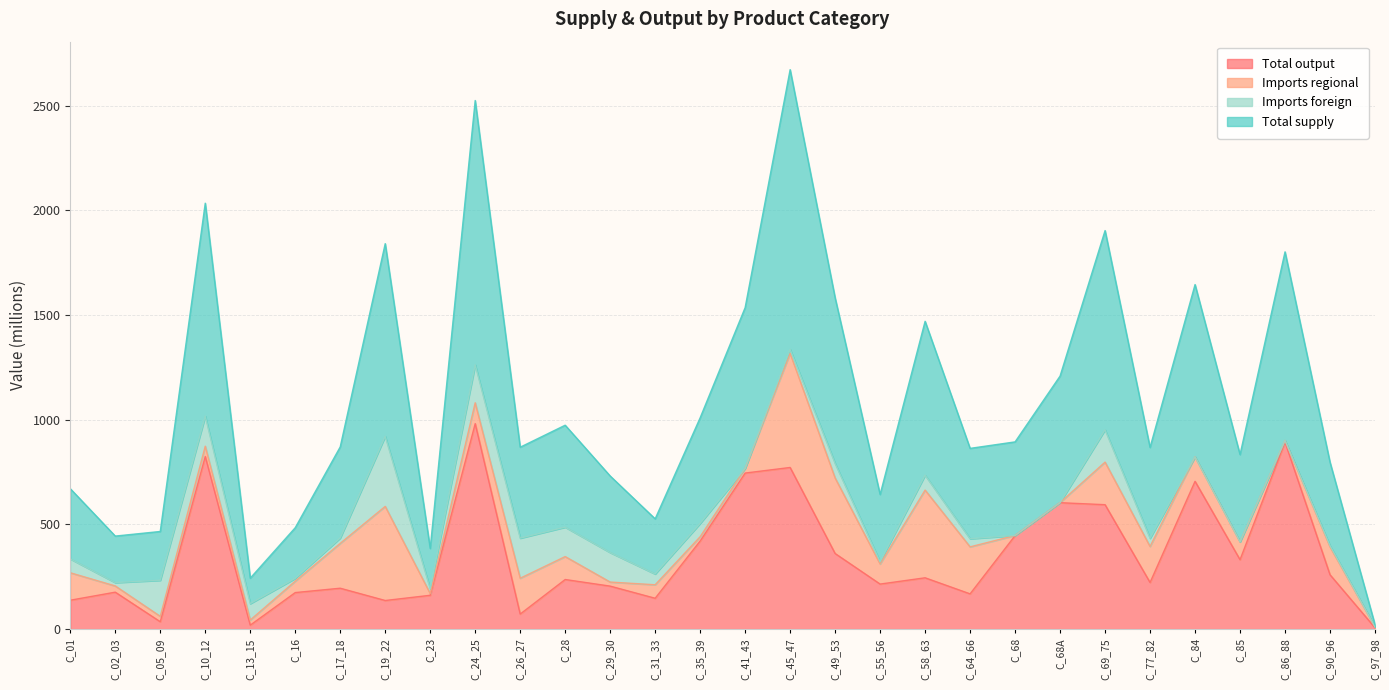

True or false: Total output and Total supply intersect in this chart.

False